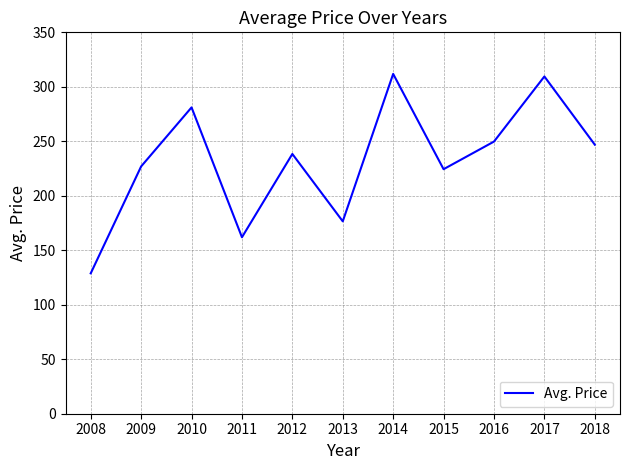

At which category does the data reach its first local valley?

2011